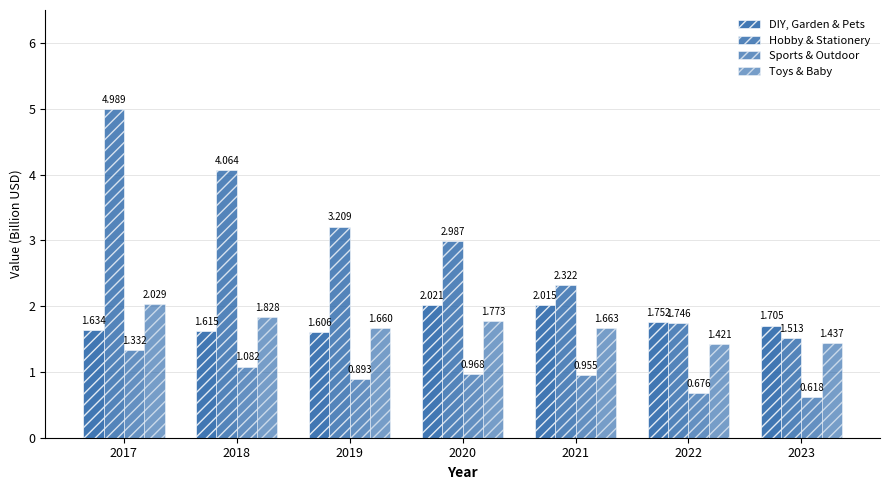

How many bars are there in total?

28